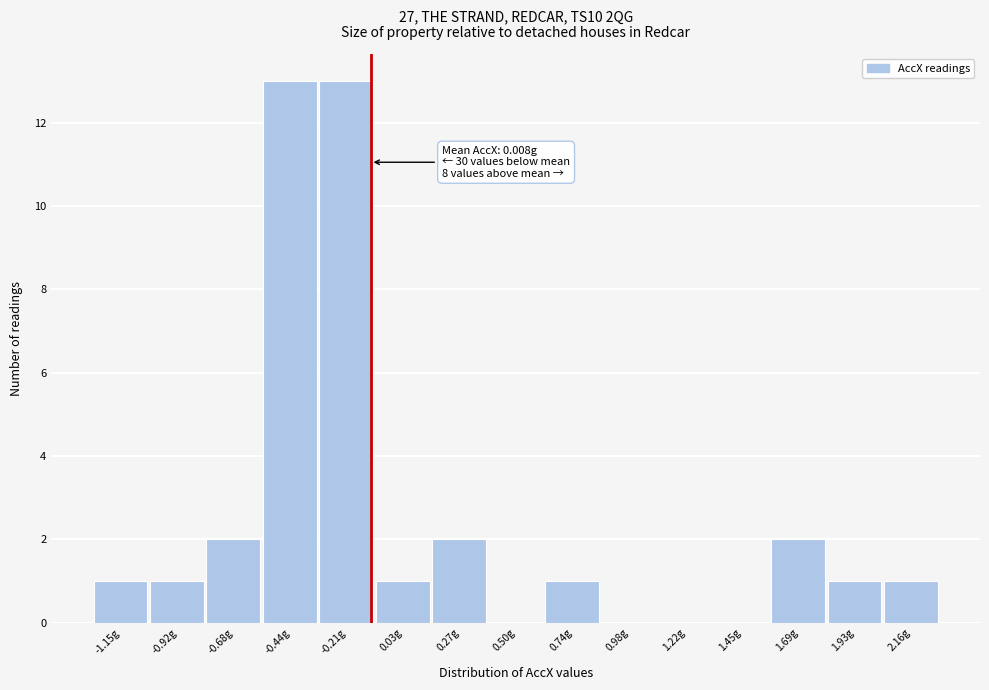

The chart shows a value of 0 at -1.15g. True or false?

False